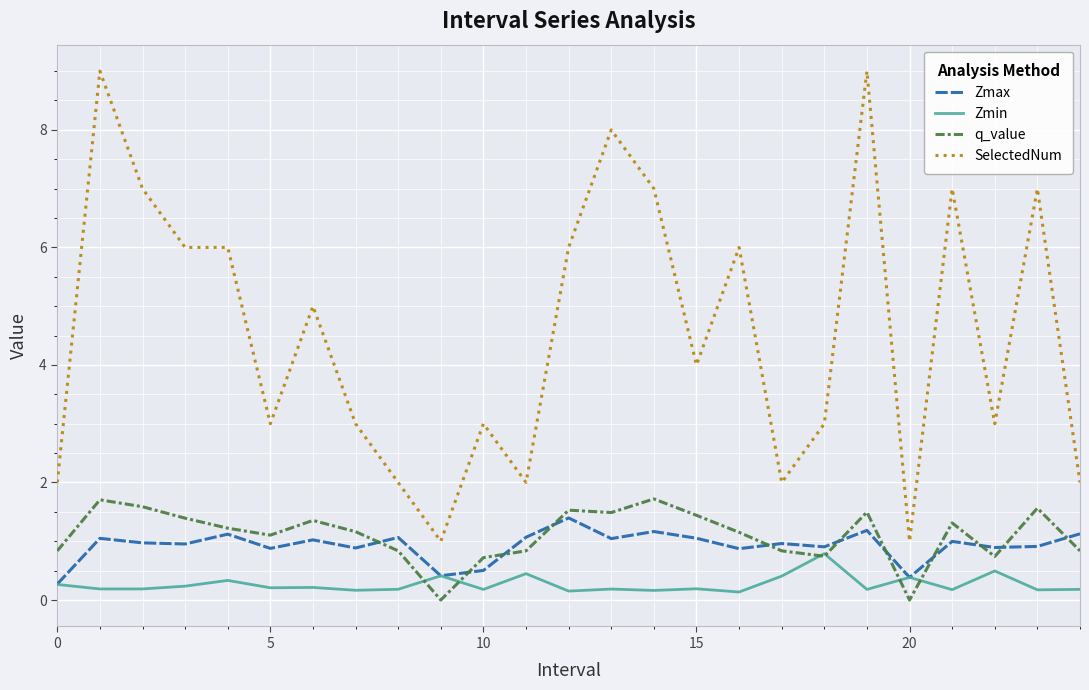

True or false: Zmax and SelectedNum cross at least once.

False